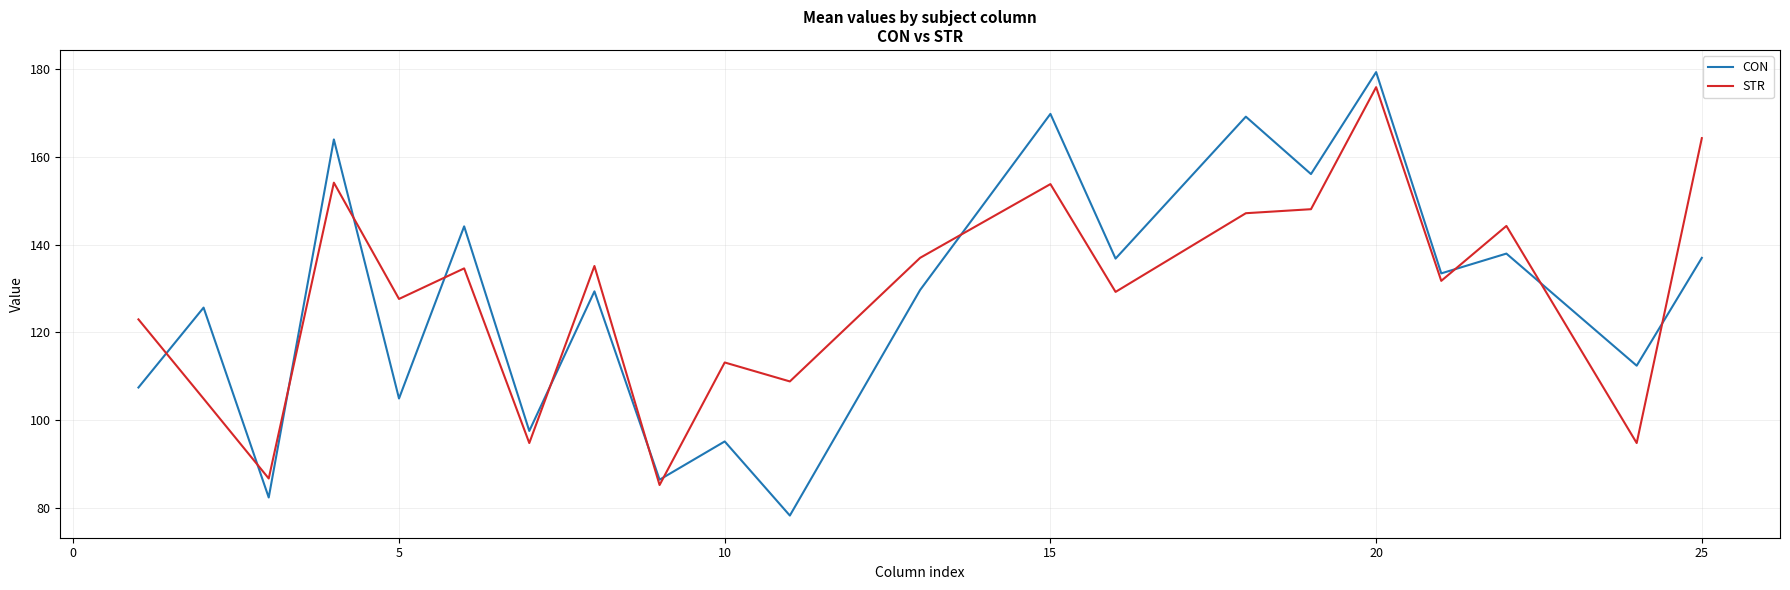

What is the minimum value for CON?

78.3